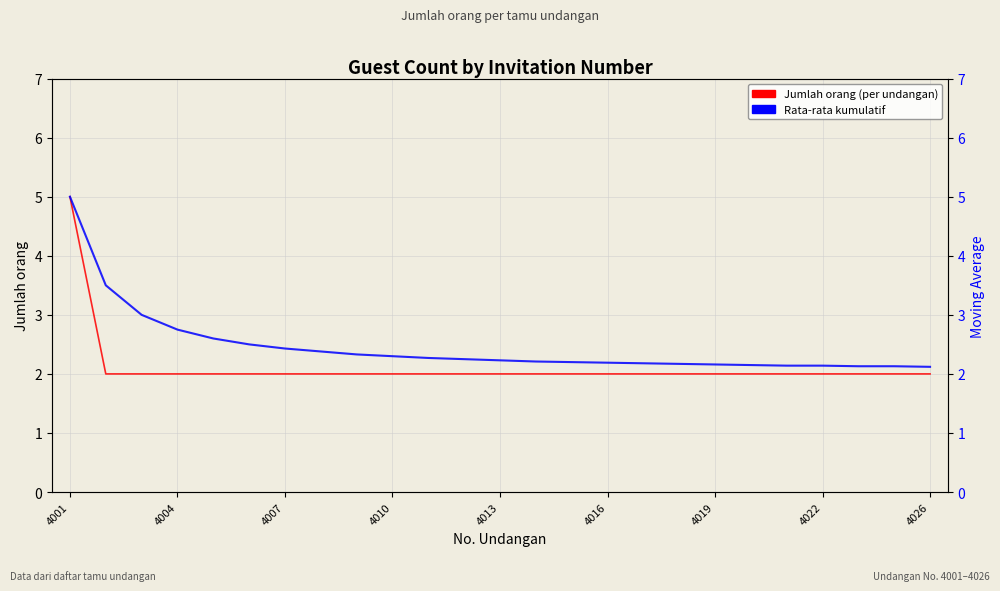

What is the difference between the maximum and second lowest values in the Jumlah orang (per undangan) series?

3.0